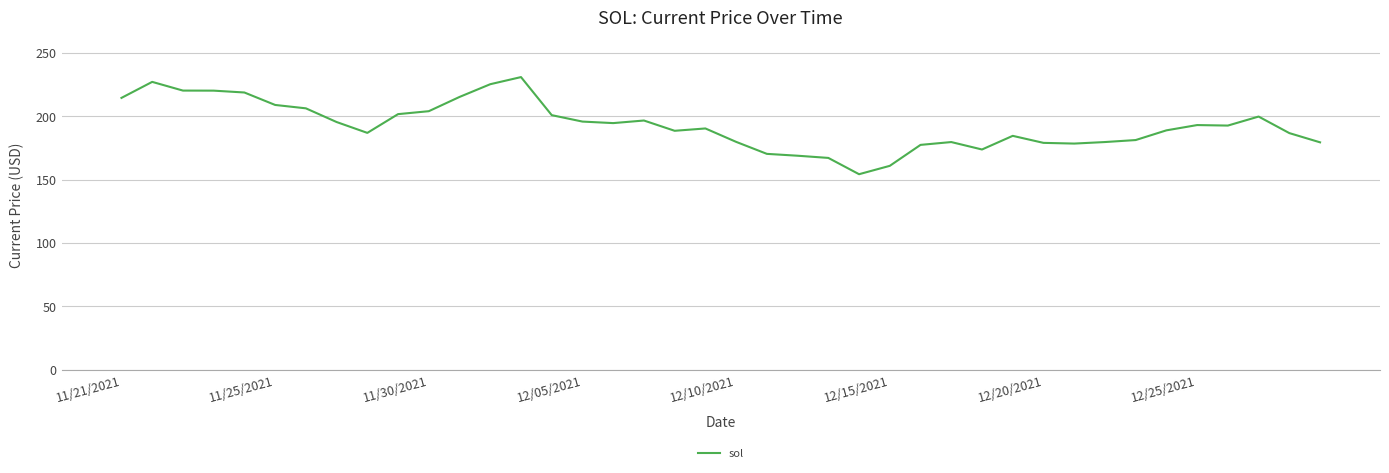

What is the sum of all values?

7720.9